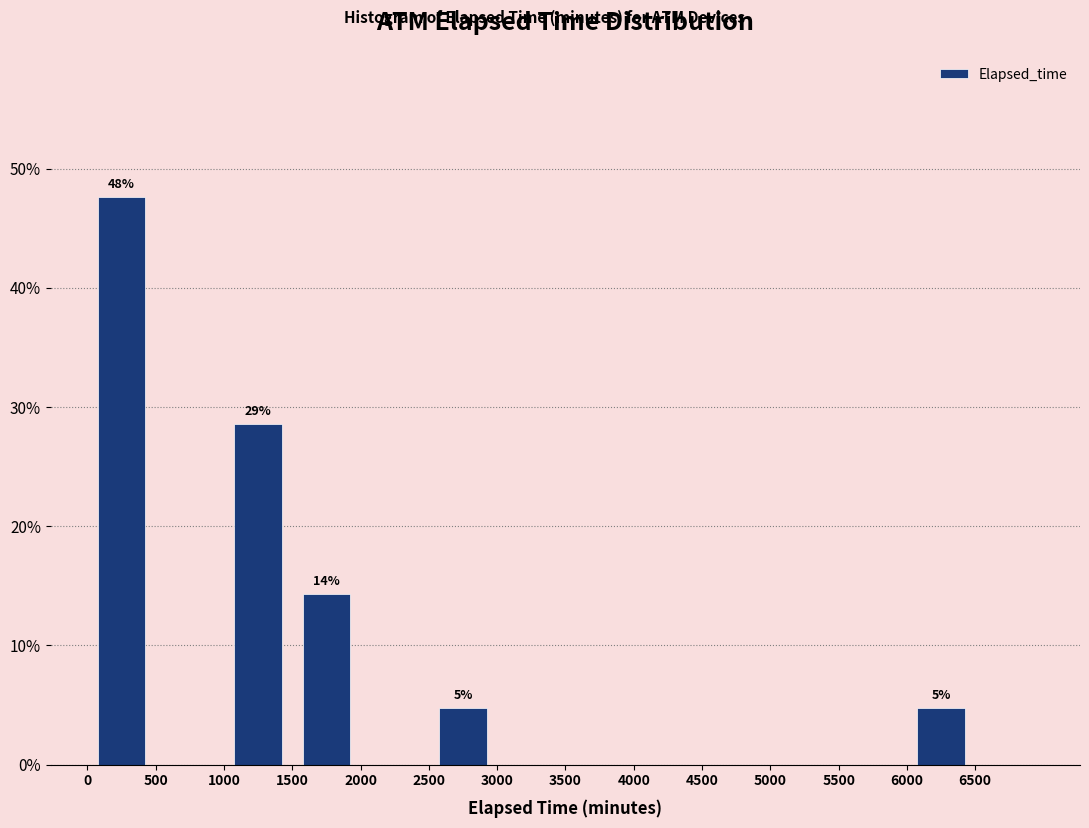

Over which range of the x-axis is the bar tallest?

0 to 500